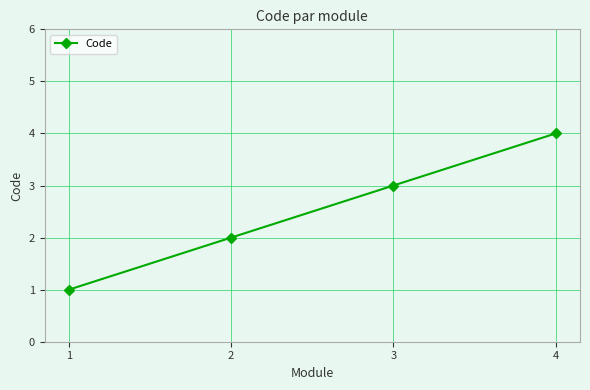

What is the smallest value displayed?

1